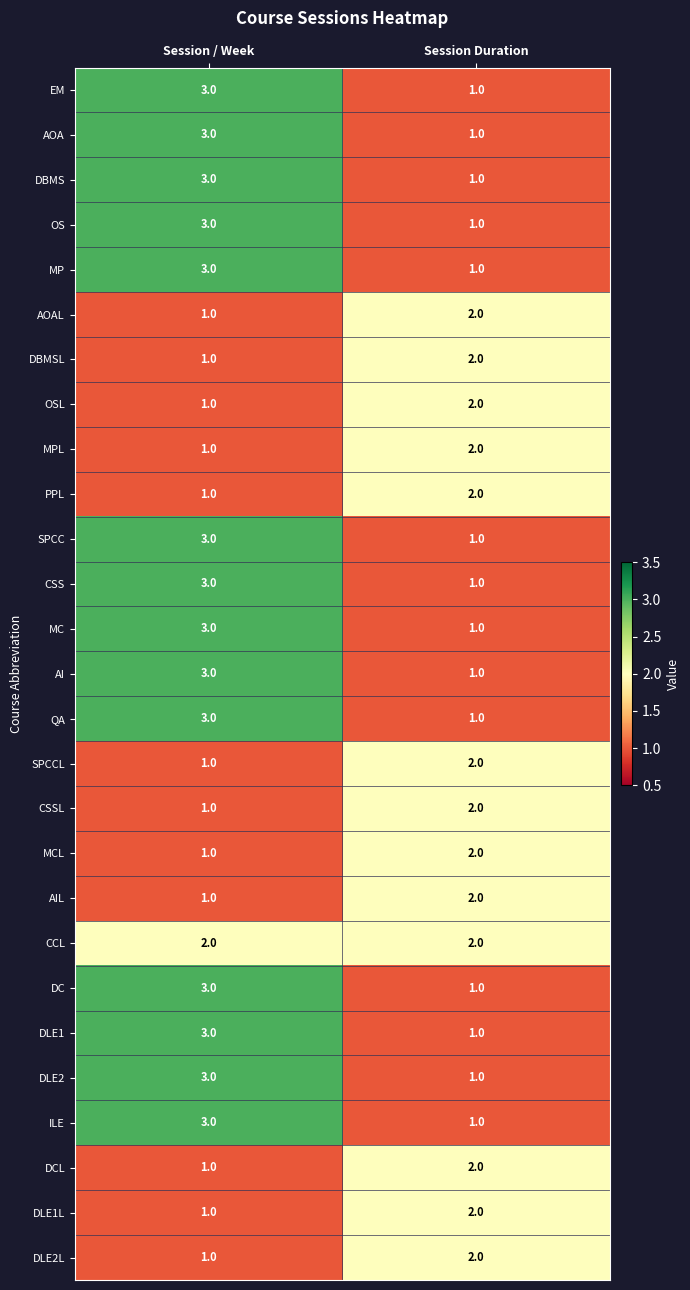

What is the total value across all series at Session / Week?

56